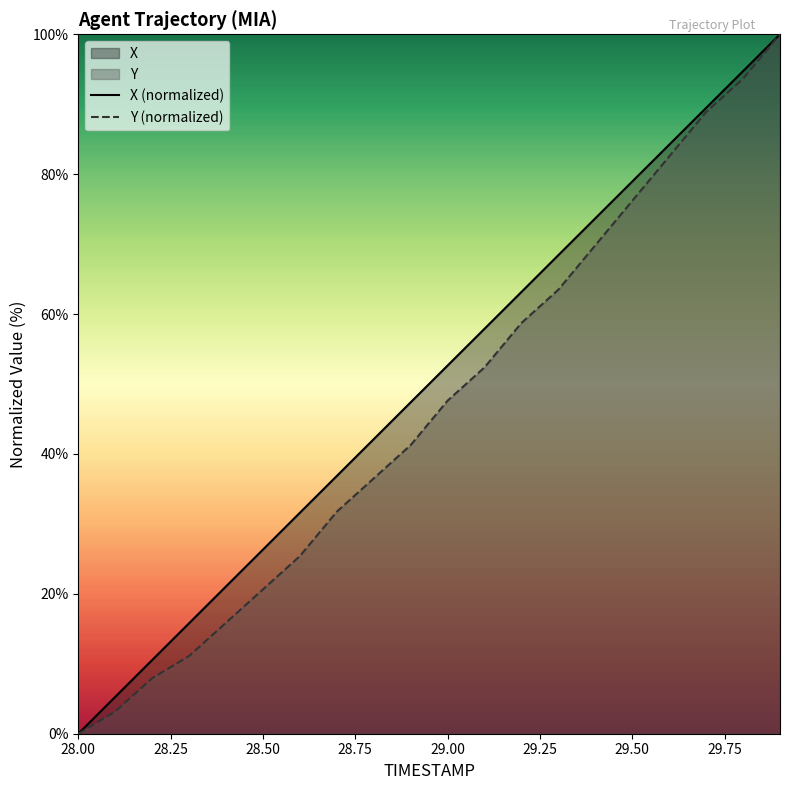

Which category has the lowest value across all series?

28.00